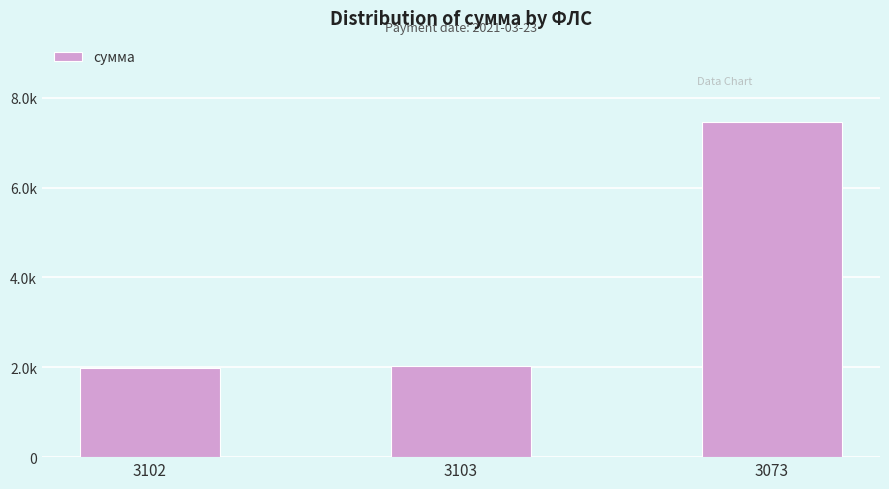

The value at 3073 is 11095.4. True or false?

False